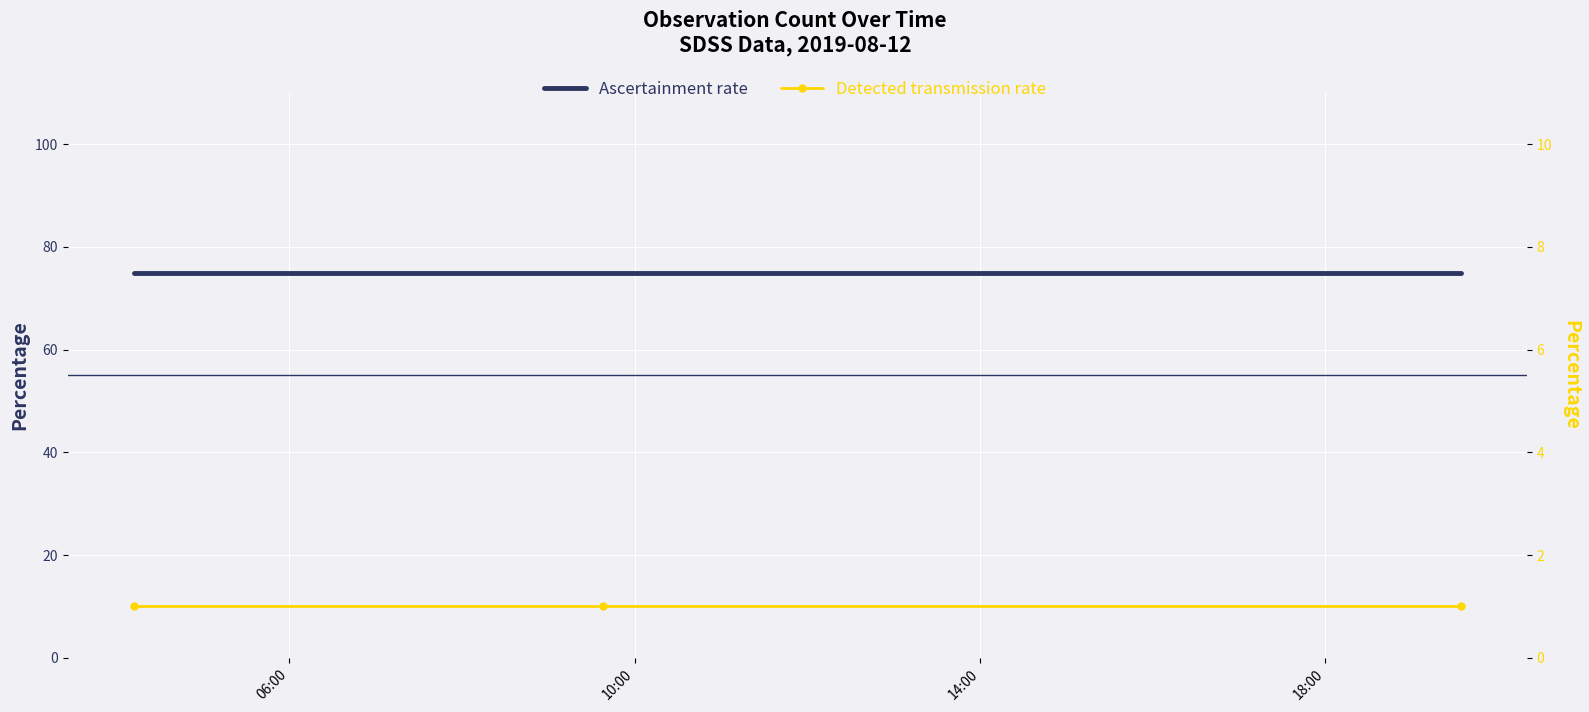

Reading left to right, extract all data points from this chart.

Ascertainment rate: 75	75	75
Detected transmission rate: 1	1	1